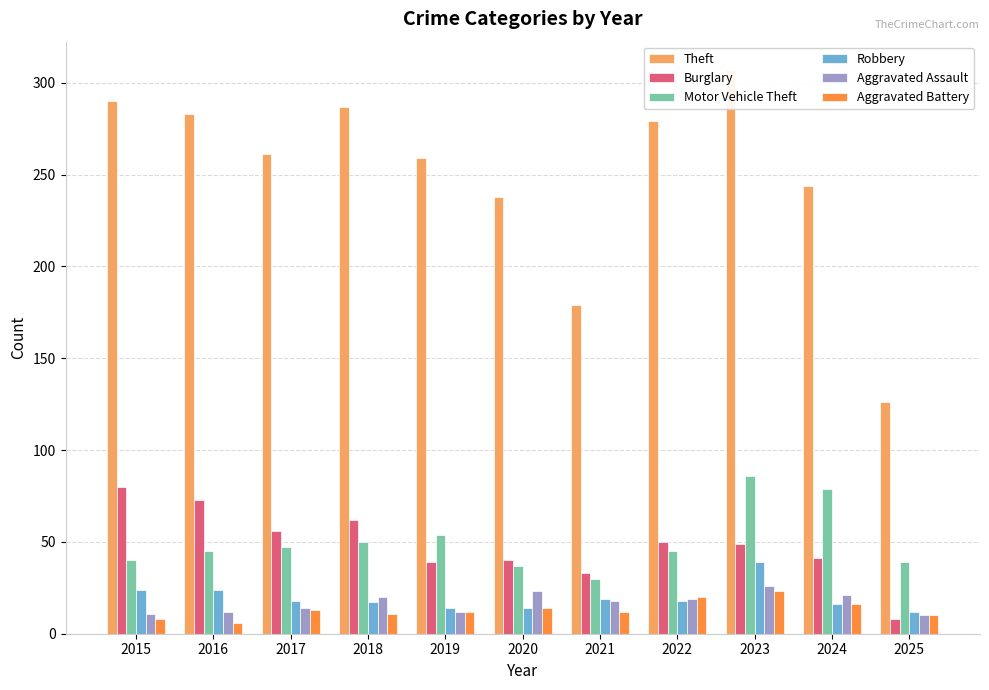

Count the number of data series in this chart.

6